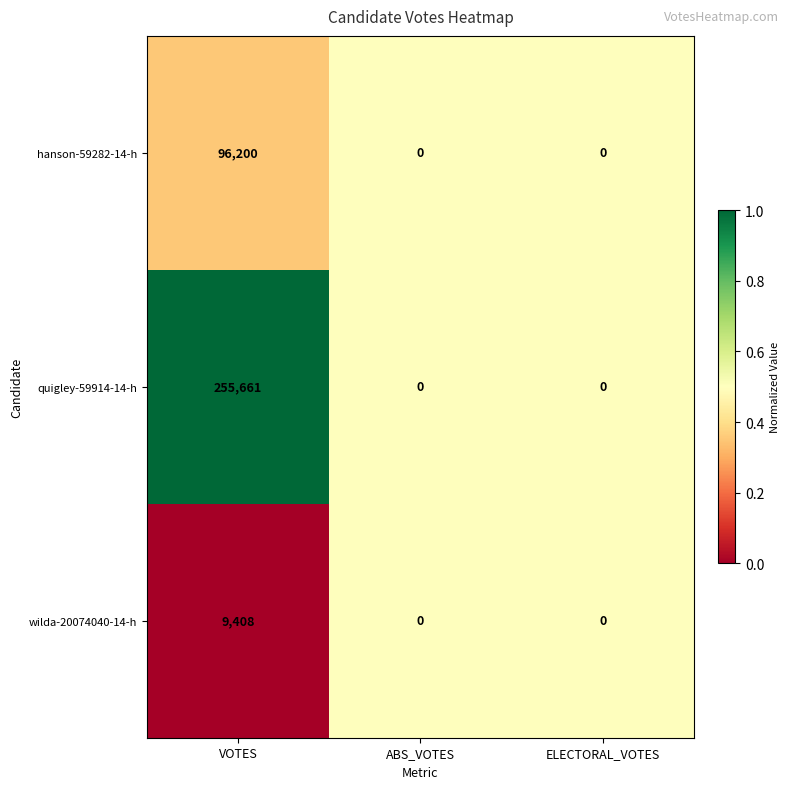

How many positive values does the wilda-20074040-14-h series have?

1